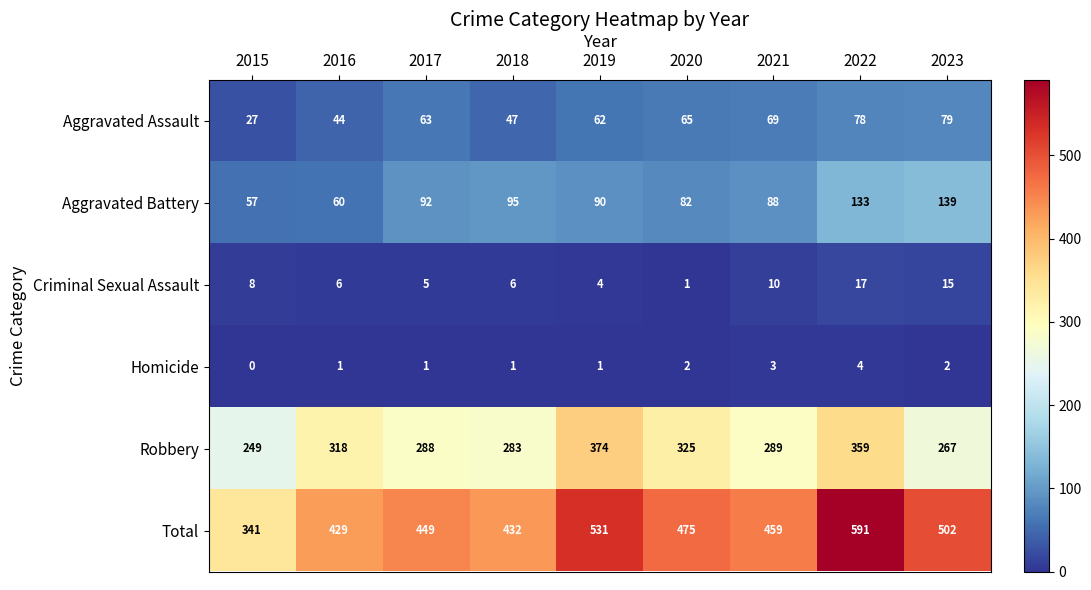

Count the number of categories in the chart.

9